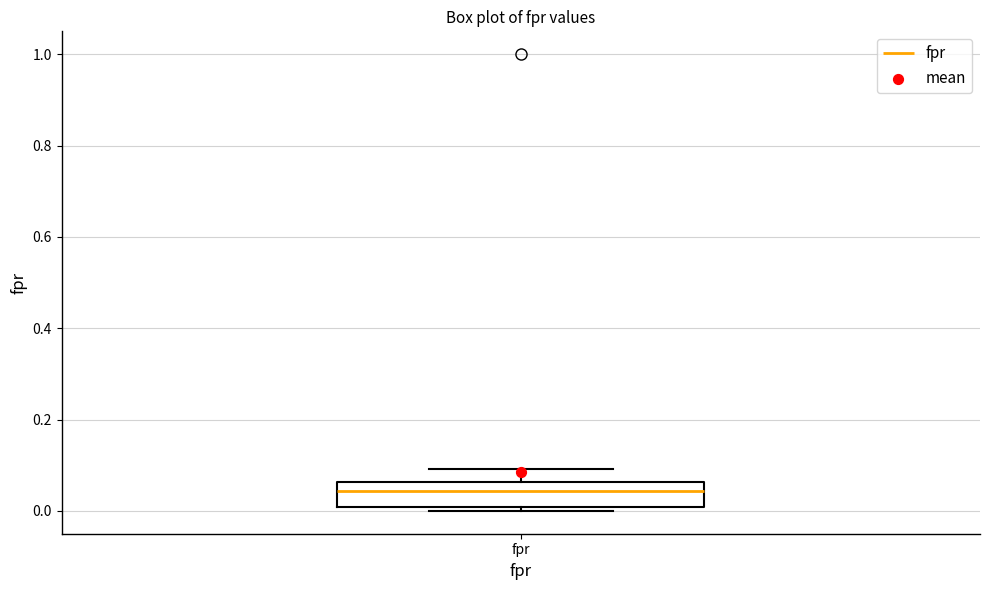

Transcribe this box plot: give where the median line is, the range the box spans, and where the two whiskers end, as read against the y-axis. The values are not printed on the chart, so give them approximately, as read against the axis.

median 0.04, box 0.00 to 0.06, whiskers 0.00 (just below the box's lower edge) to 0.10